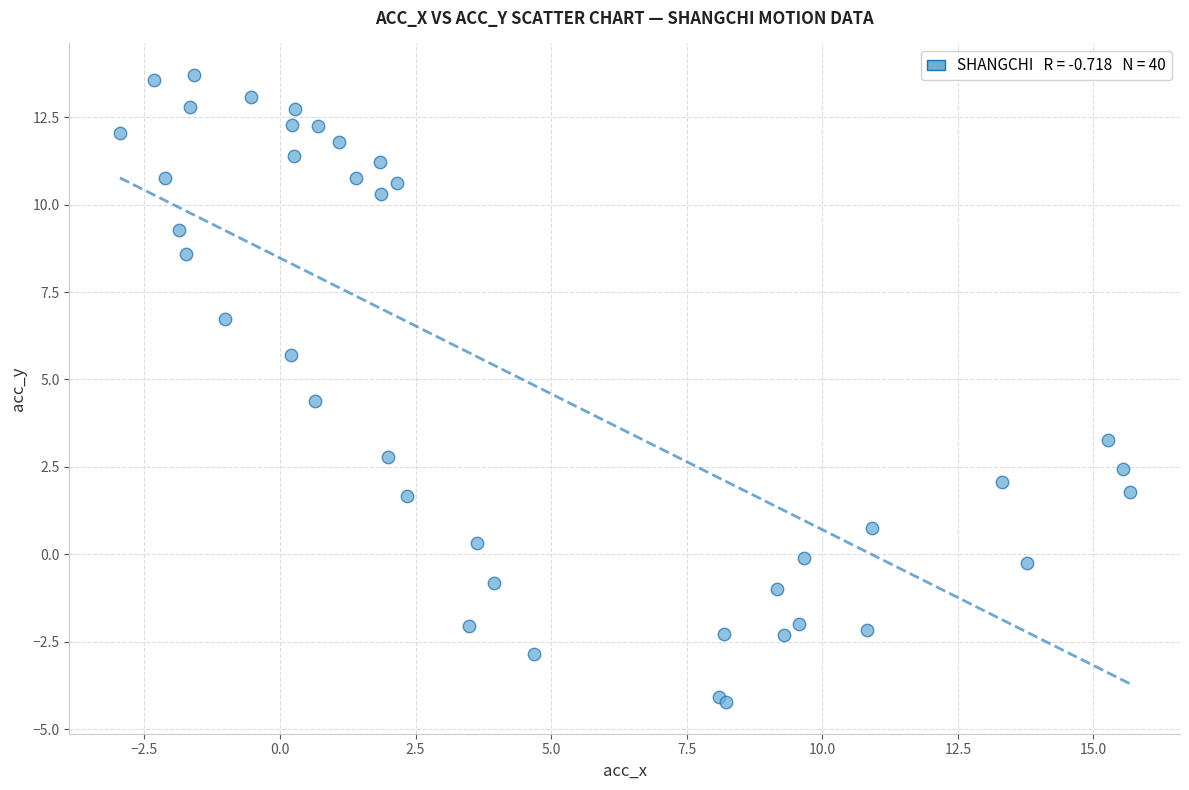

What Y value in the scatter plot is closest to 4?

4.4